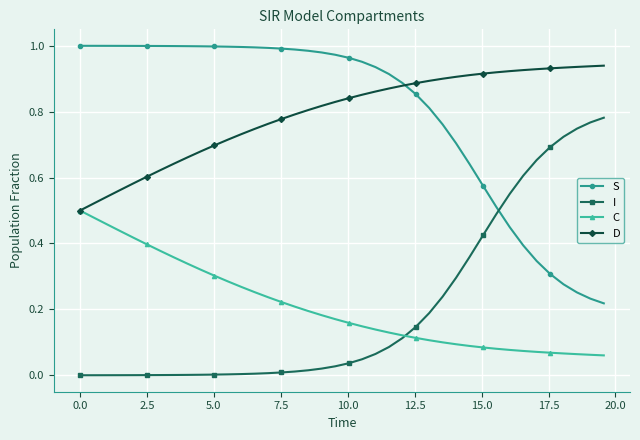

True or false: S and C cross at least once.

False